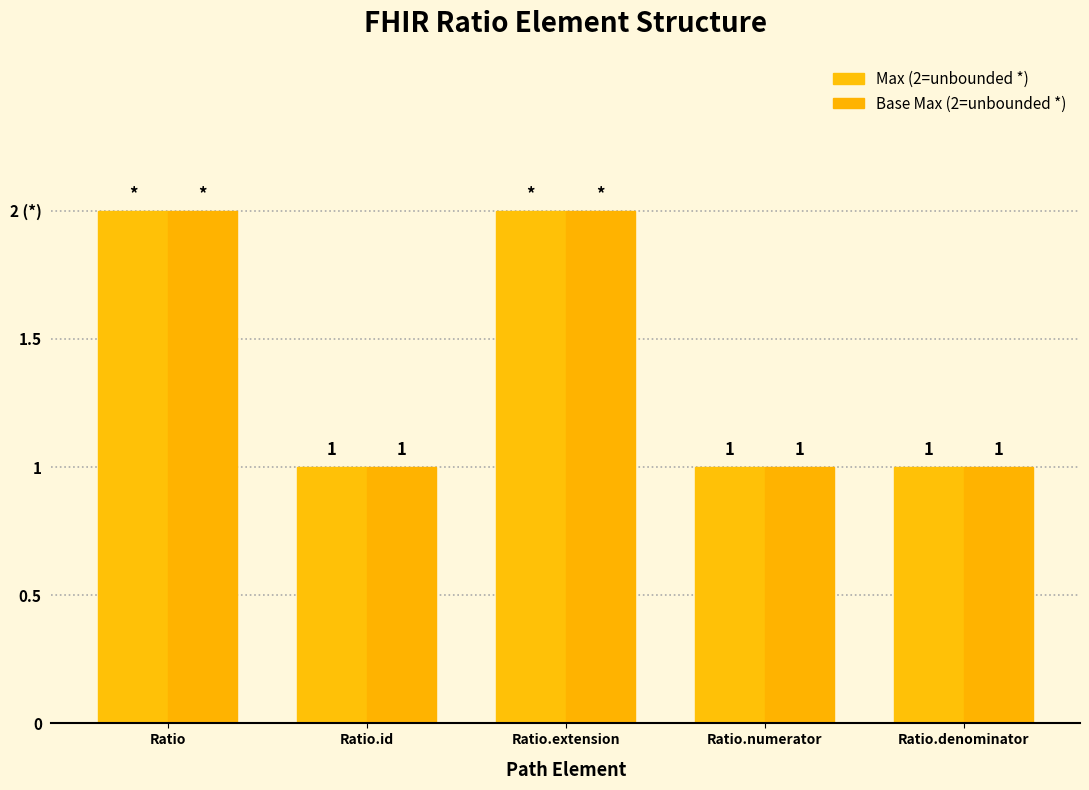

What is the difference between the maximum and minimum values in the Max (2=unbounded *) series?

1